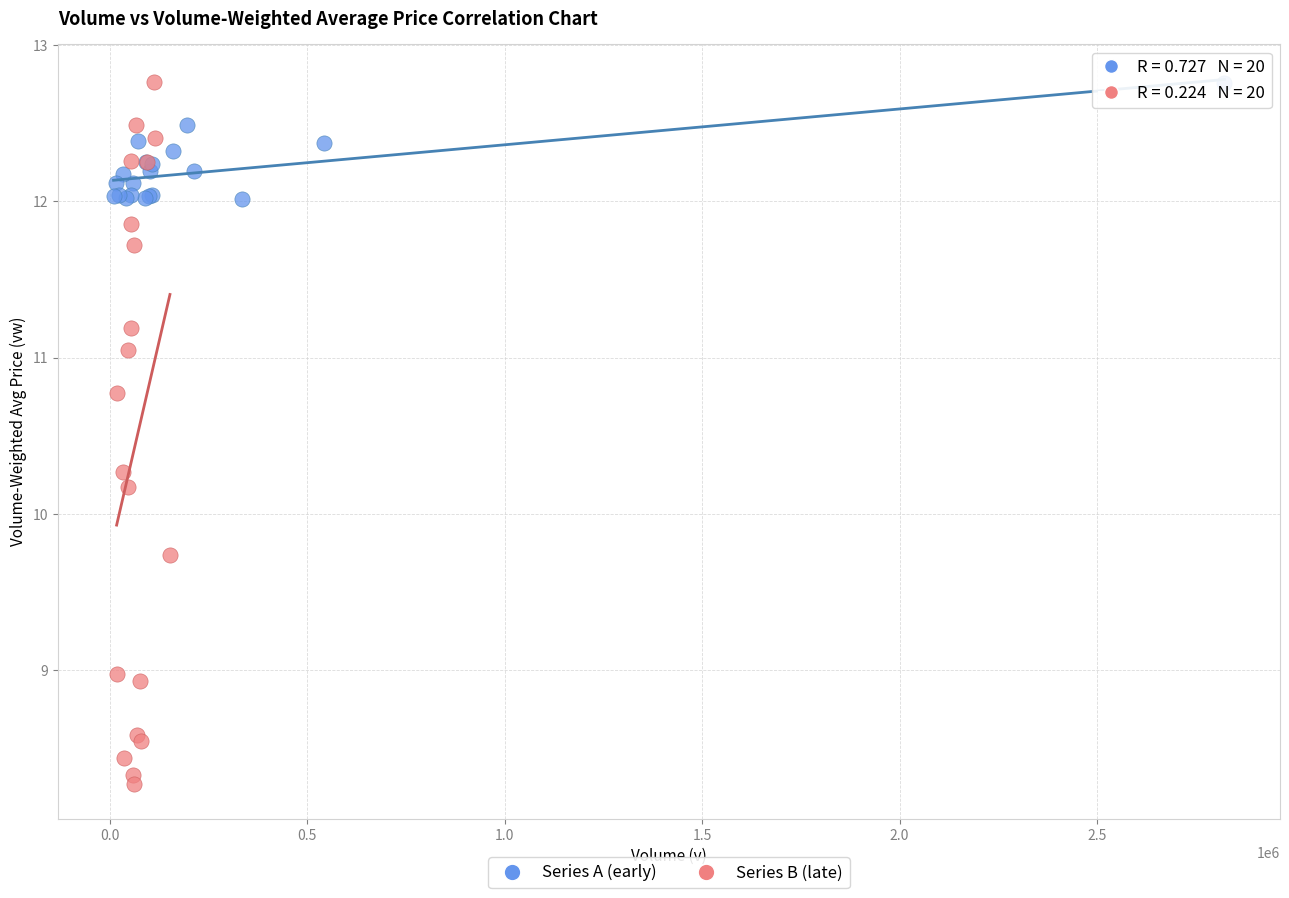

Which series has the largest Y range (max minus min)?

Series B (late)